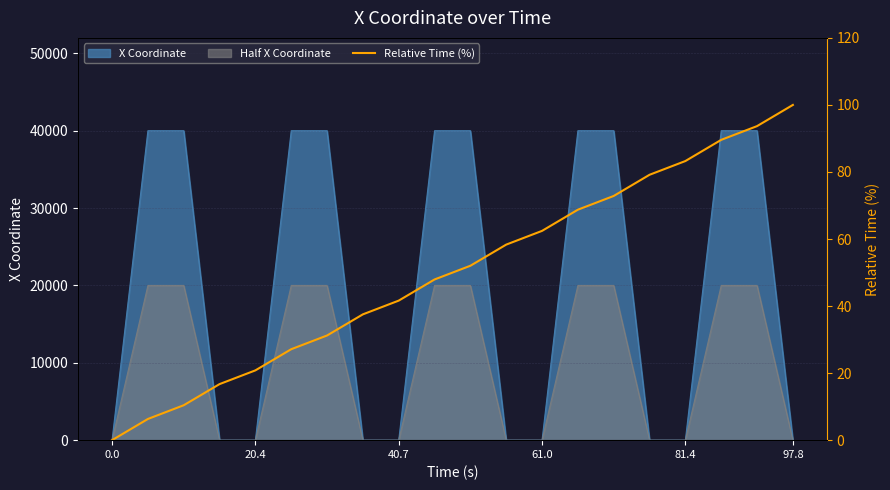

Which category has the highest value across all series?

97.8